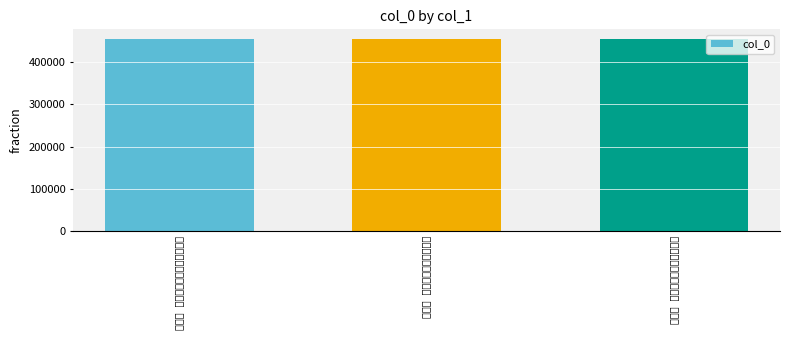

Which label corresponds to the smallest value in the chart?

洞仙歌 寿邱世友教授八十华诞